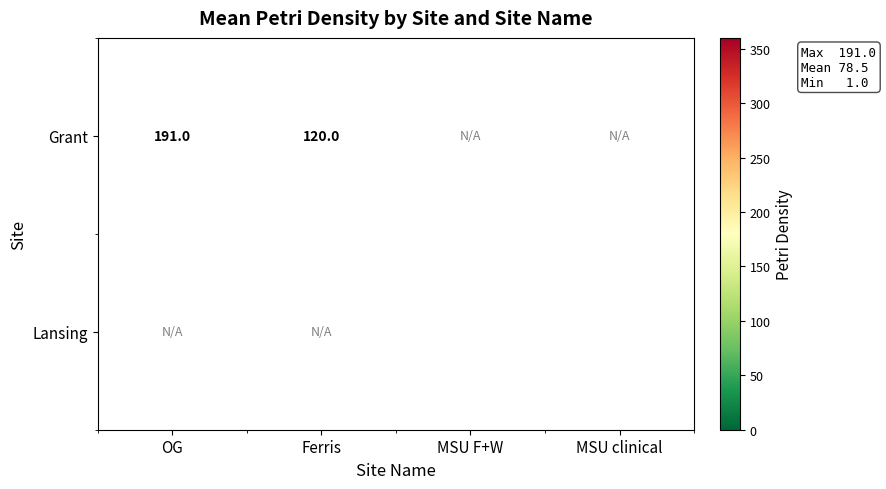

The Grant series shows 191 at OG. True or false?

True